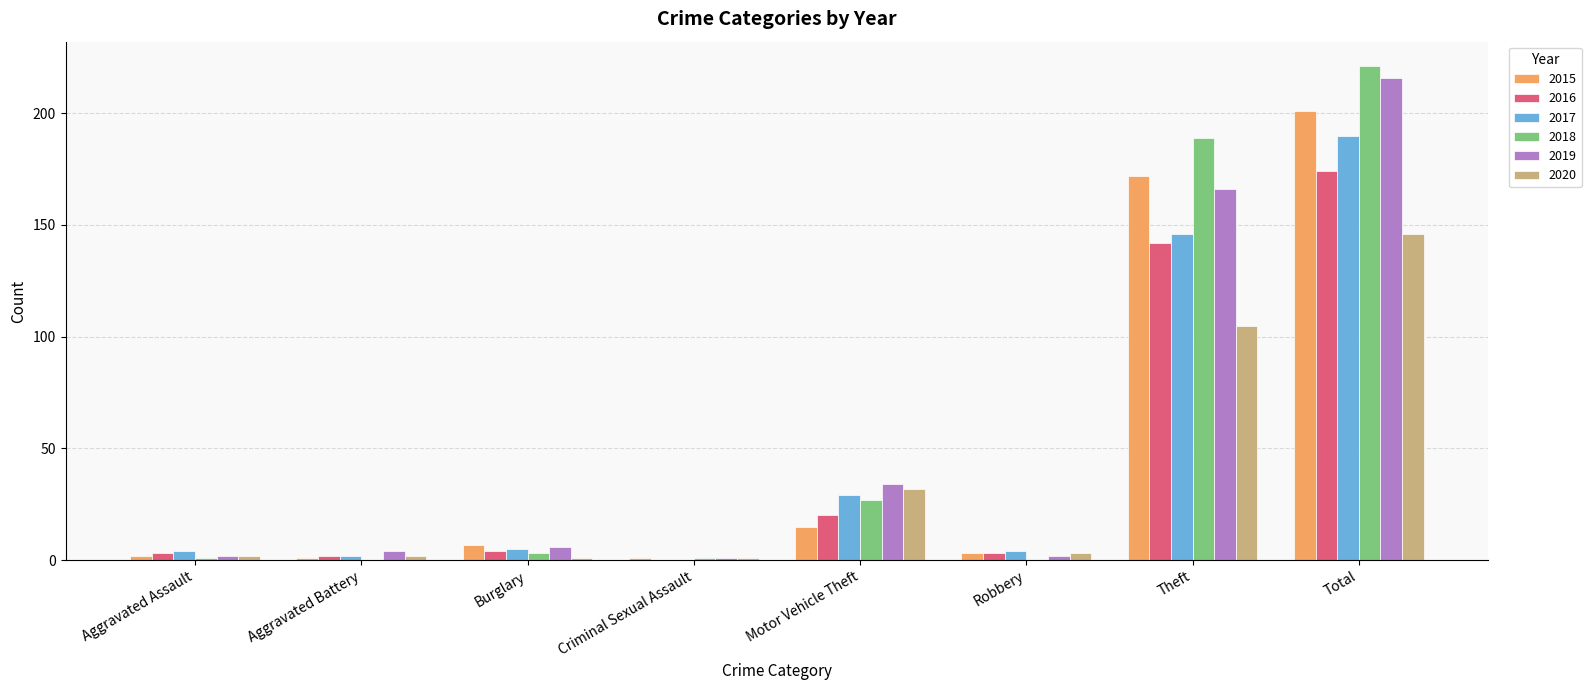

How many distinct data groups are displayed?

6